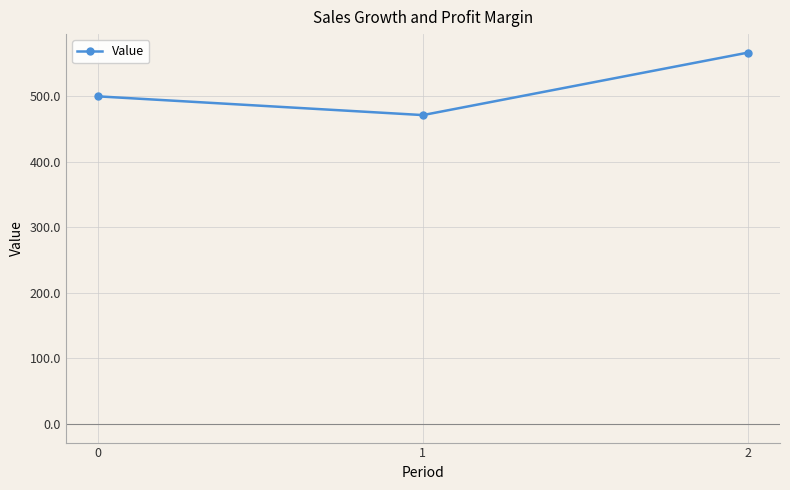

The chart shows a value of 359.8 at 2. True or false?

False